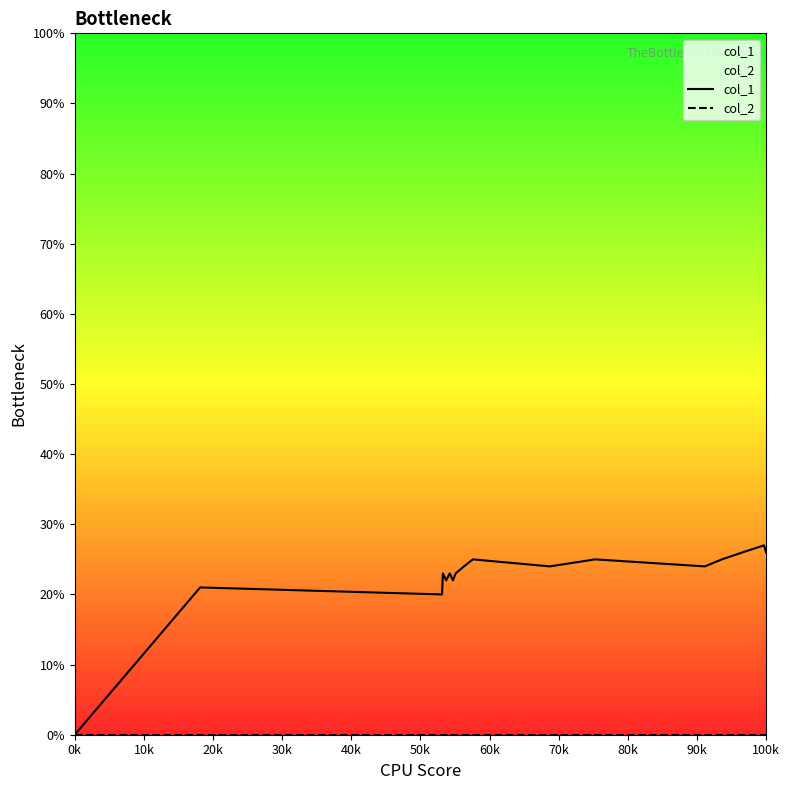

What is the label of the 2nd point from the left?

10k